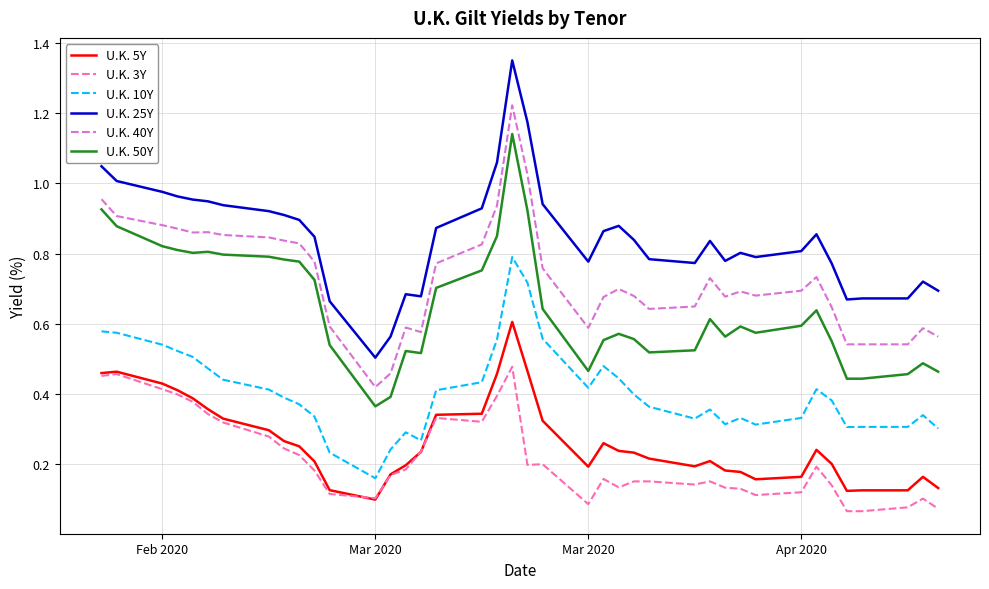

Which series has the widest spread of values?

U.K. 25Y